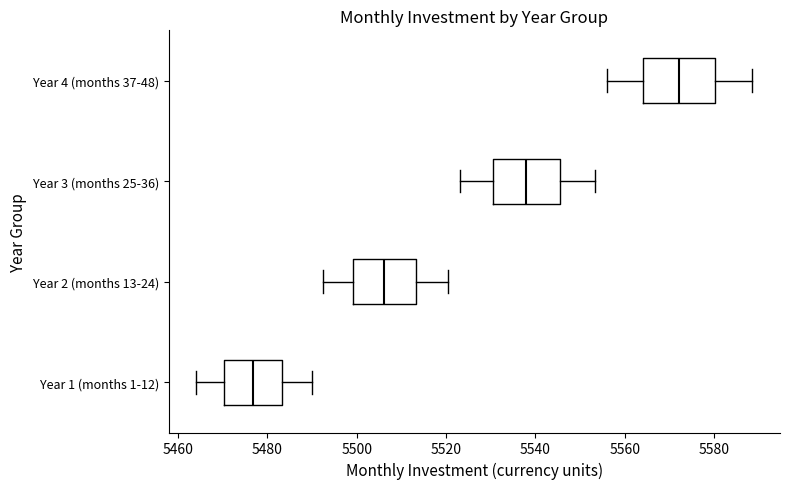

Reading bottom to top, read every box against the x-axis: the position of its median line, the range the box covers, and the ends of its whiskers. The values are not printed on the chart, so give them approximately, as read against the axis.

Year 1 (months 1-12): median 5476, box 5470 to 5484, whiskers 5464 to 5490
Year 2 (months 13-24): median 5506, box 5500 to 5514, whiskers 5492 to 5520
Year 3 (months 25-36): median 5538, box 5530 to 5546, whiskers 5524 to 5554
Year 4 (months 37-48): median 5572, box 5564 to 5580, whiskers 5556 to 5588